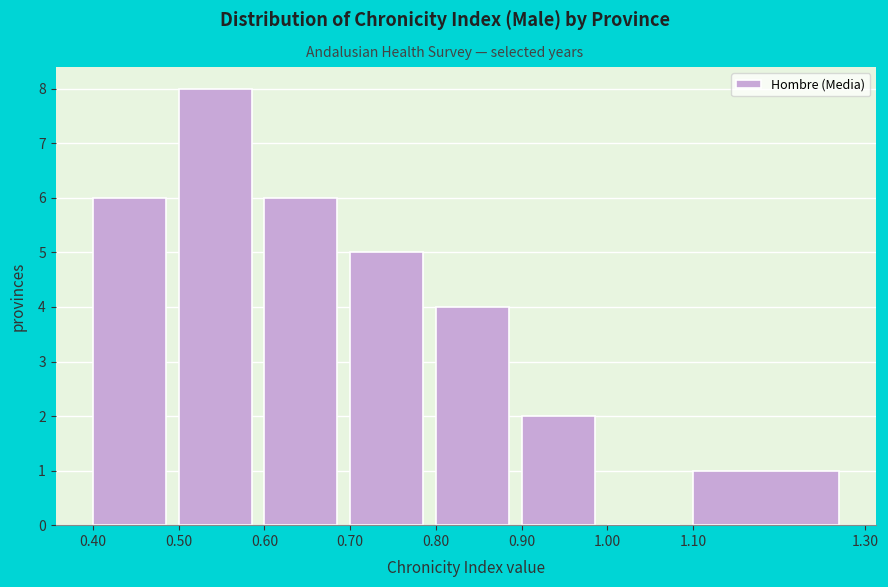

Reading left to right, list every bar in this chart as the range it spans on the x-axis followed by its height. The values are not printed on the chart, so give them approximately, as read against the axis.

0.40 to 0.50: 6
0.50 to 0.60: 8
0.60 to 0.70: 6
0.70 to 0.80: 5
0.80 to 0.90: 4
0.90 to 1.00: 2
1.00 to 1.10: 0
1.10 to 1.30: 1